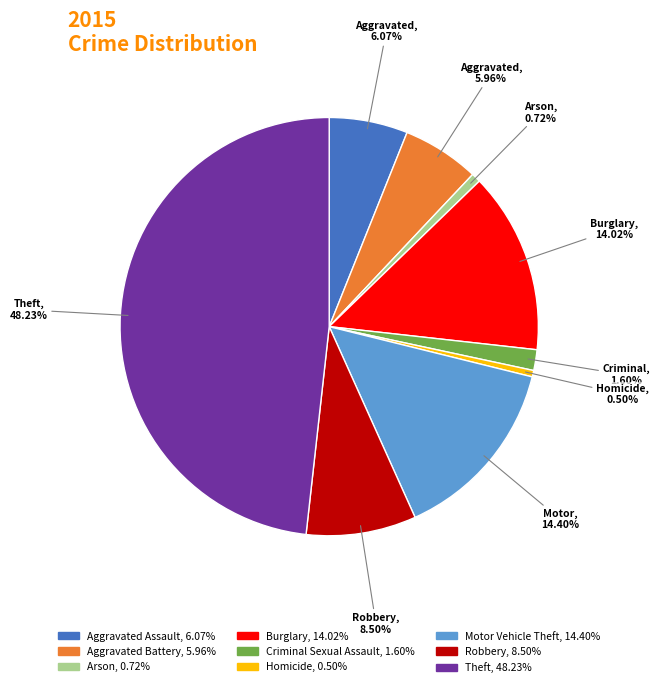

Which has a higher value, Theft or Aggravated Battery?

Theft